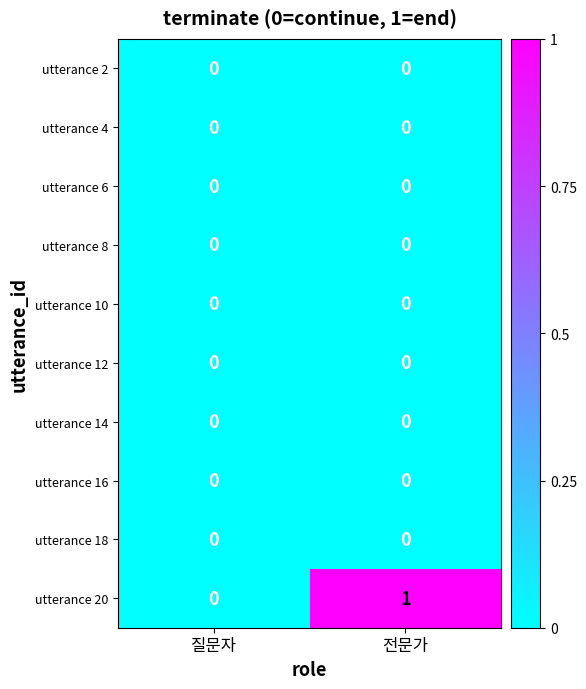

Which series has the largest total across all categories?

utterance 20